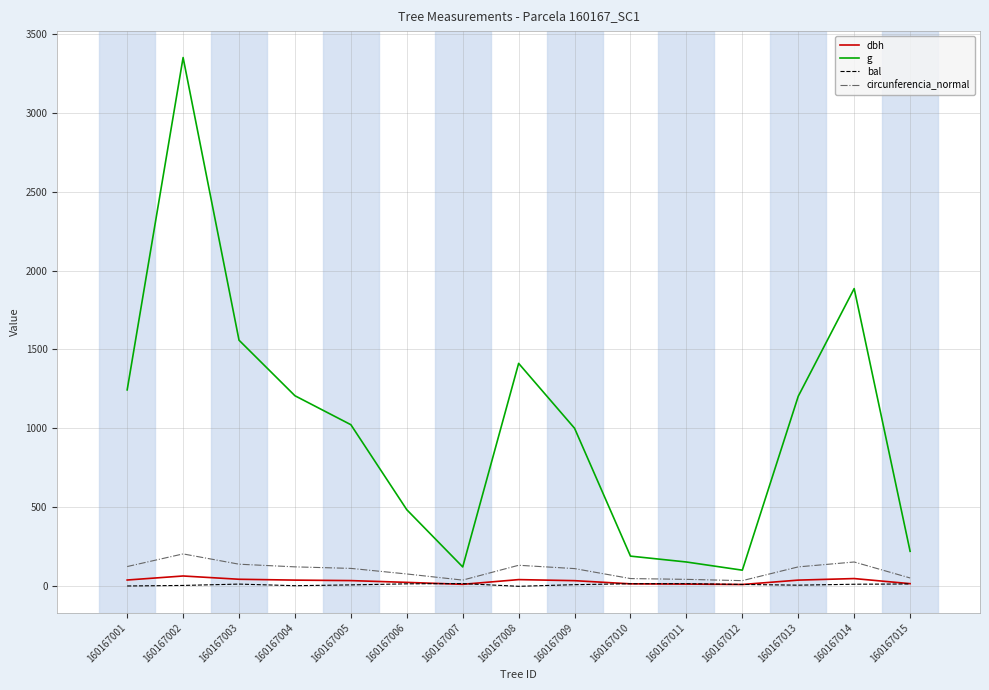

Does the chart display data point markers on the line(s)?

No